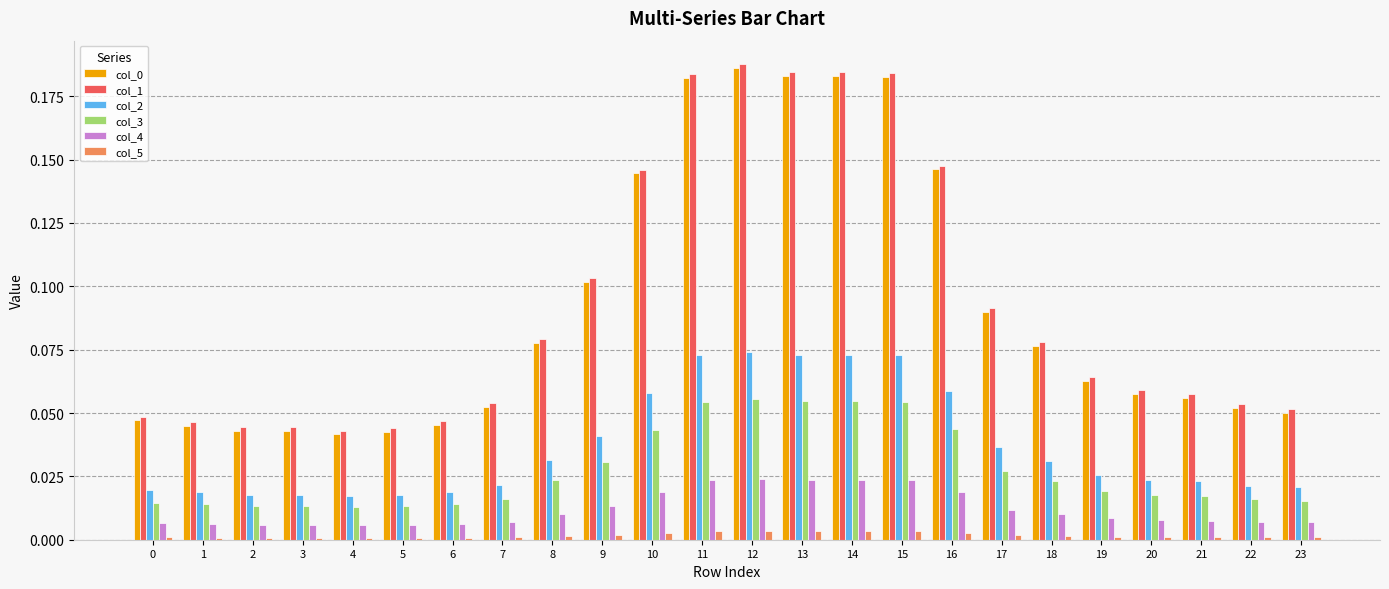

Count the col_3 values in the range 0 to 1.

24